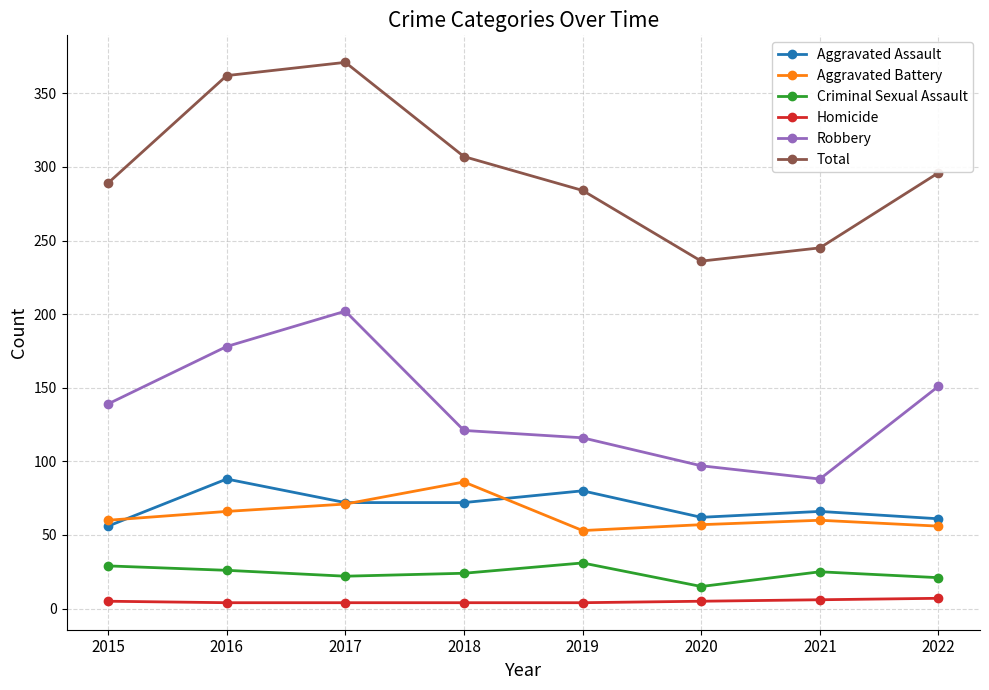

How many distinct data groups are displayed?

6